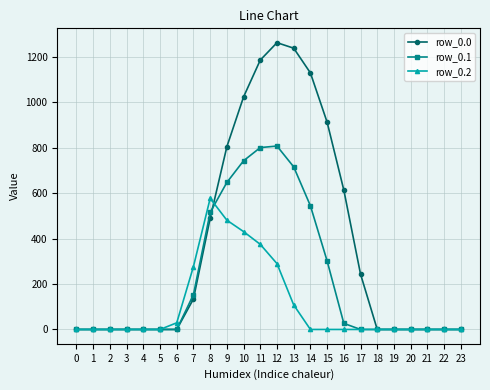

What is the greatest value displayed?

1261.6